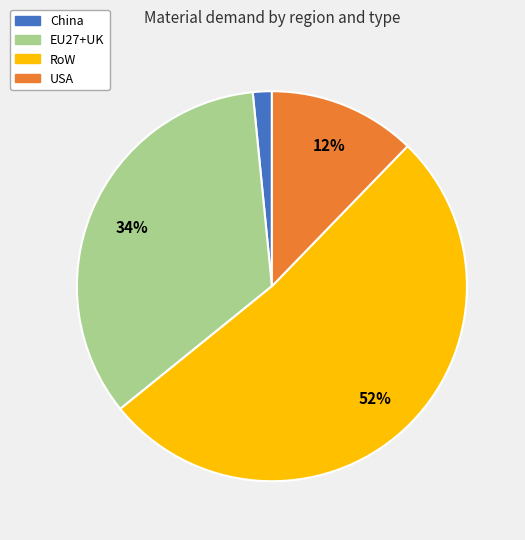

Rank the categories by value from lowest to highest.

China, USA, EU27+UK, RoW